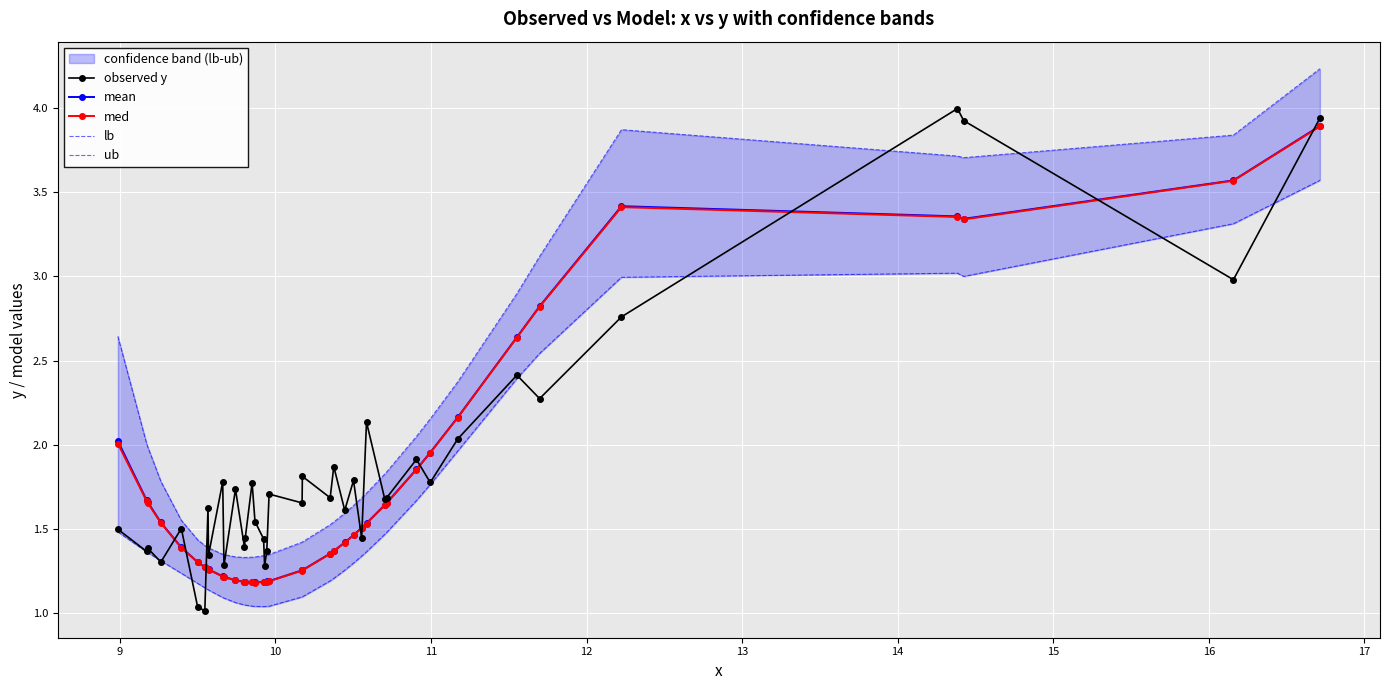

What is the maximum value for observed y?

4.0